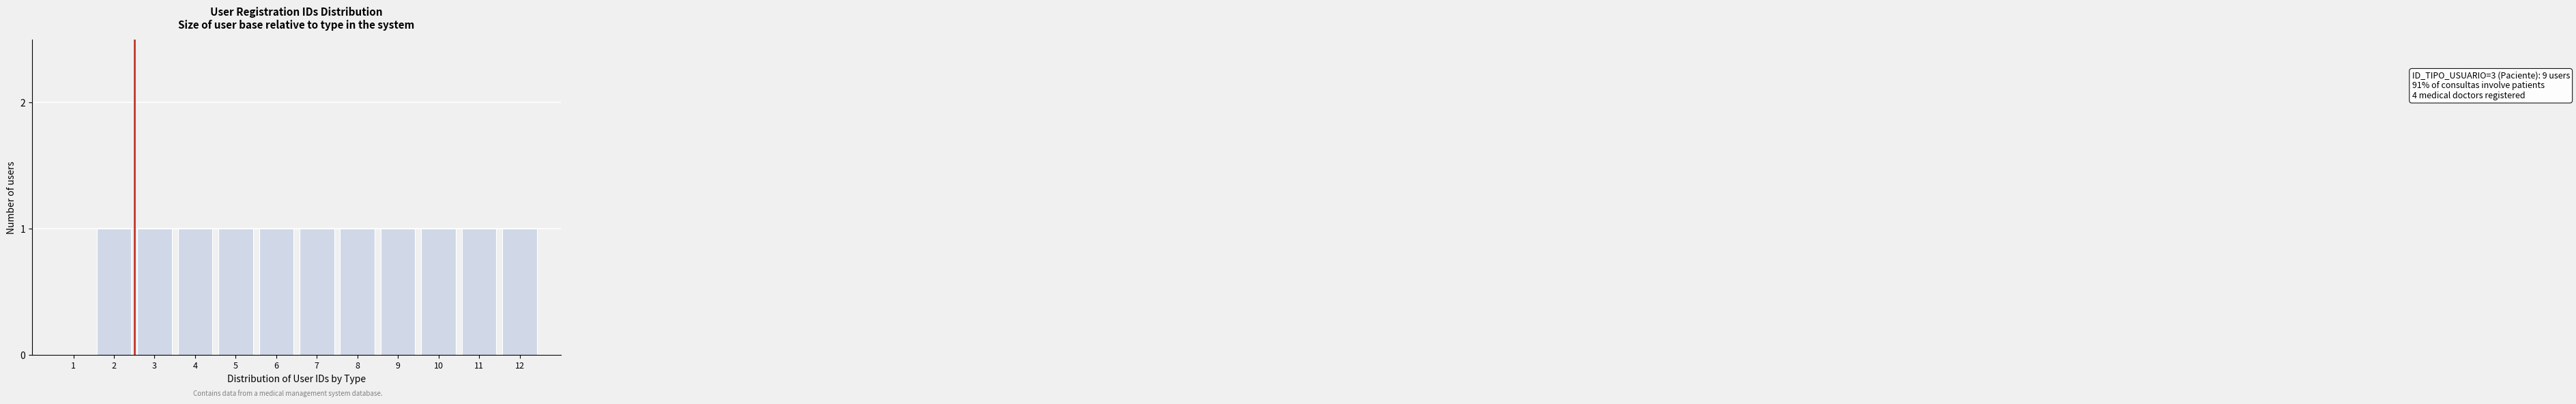

Reading right to left, transcribe all the data shown in this chart.

12=1	11=1	10=1	9=1	8=1	7=1	6=1	5=1	4=1	3=1	2=1	1=0